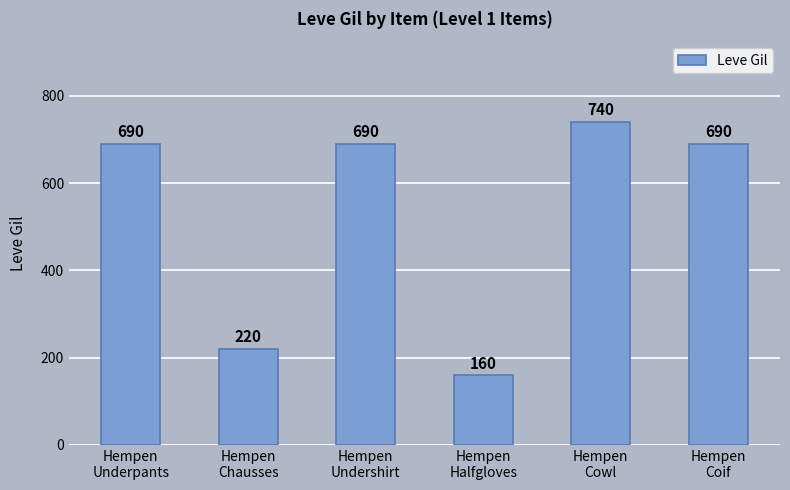

Is it true that the value at Hempen
Halfgloves is 160?

True